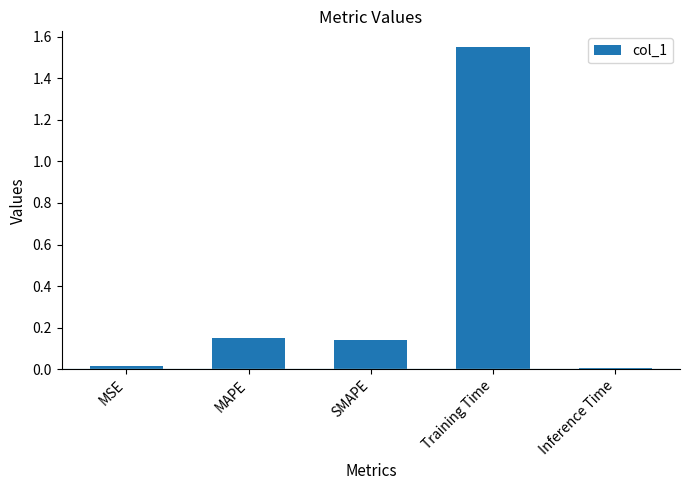

What is the average value?

0.4